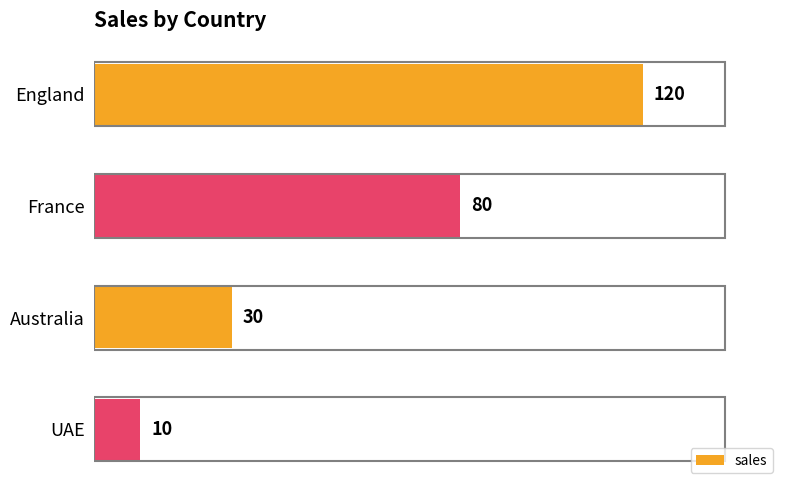

What is the greatest value displayed?

120